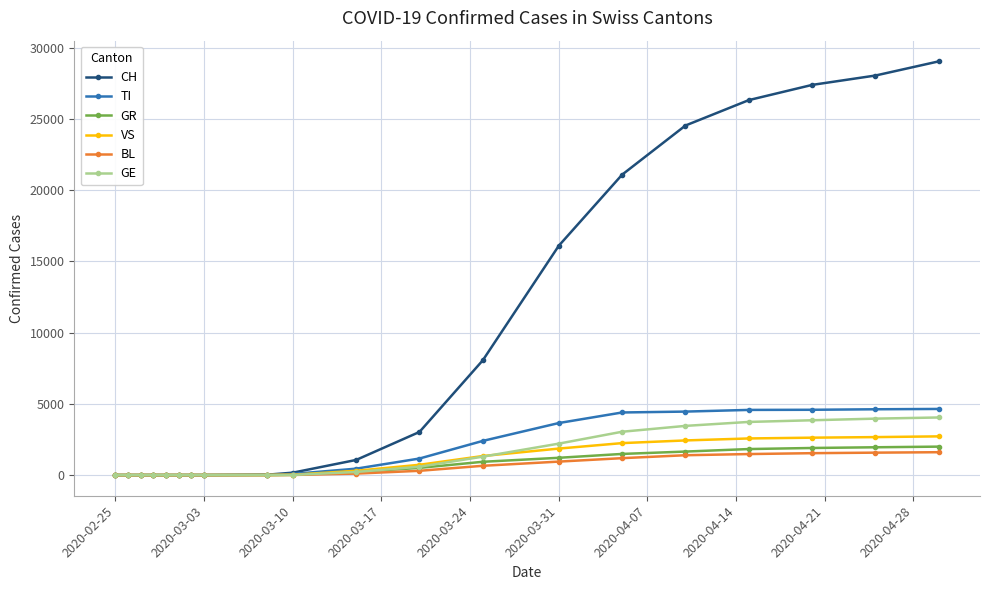

Which series has the largest range (max minus min)?

CH